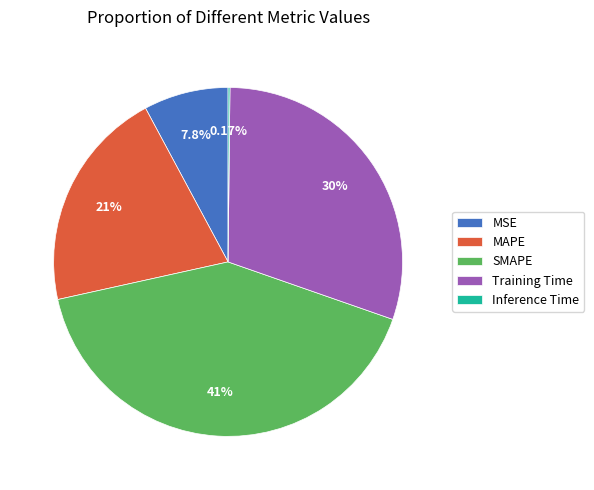

Is there a majority slice in this chart?

No